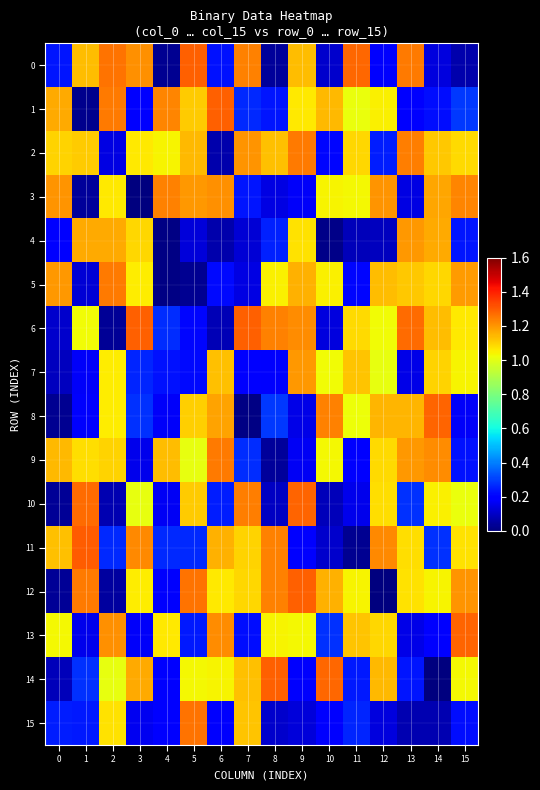

What is the total value across all series at 4?

7.4